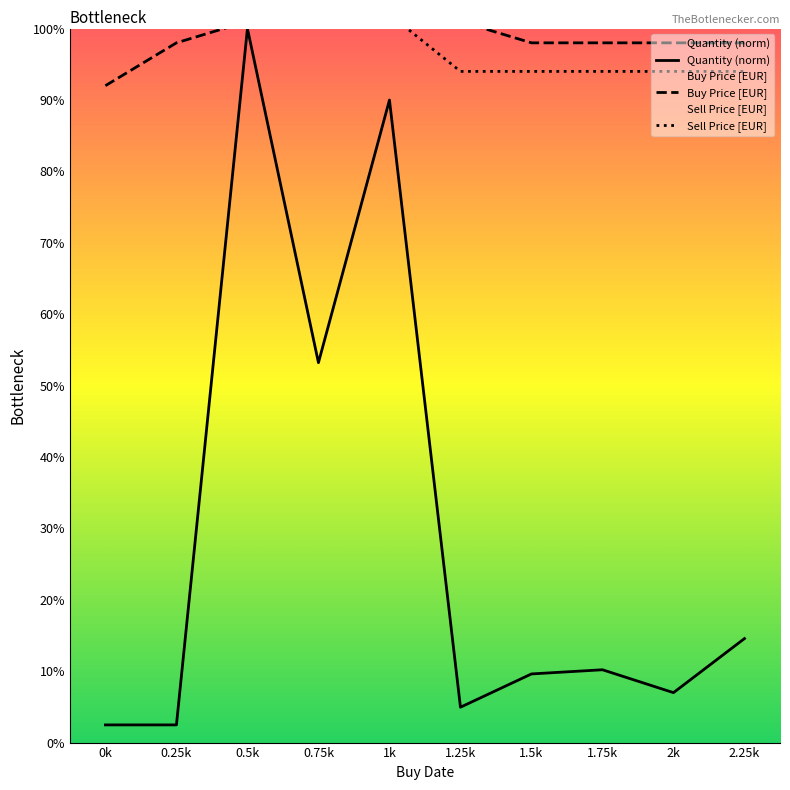

What value does the Sell Price [EUR] series have at 0.5k?

1.0